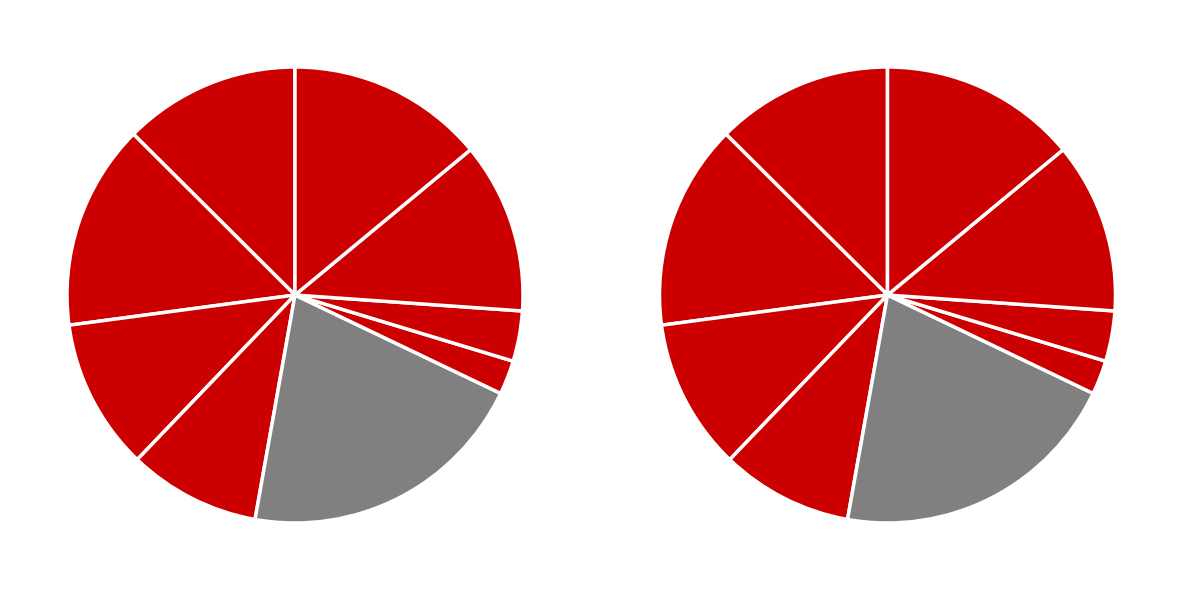

How many slices are in this pie chart?

9